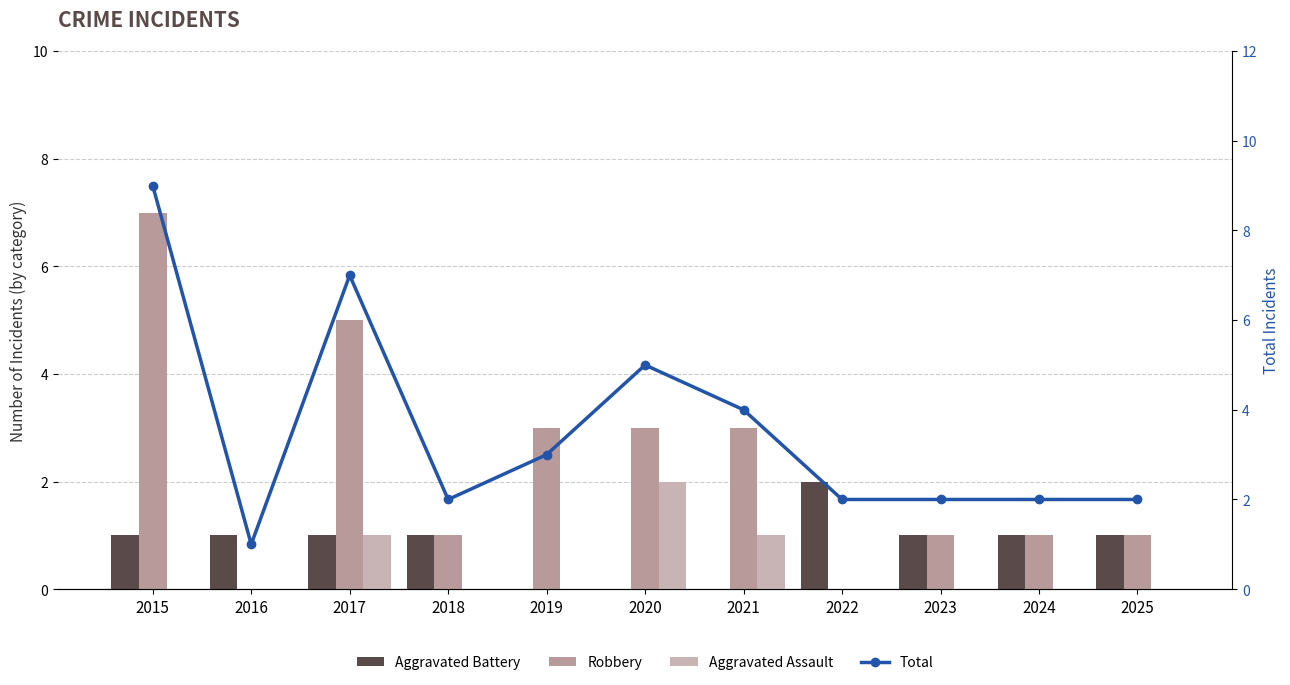

Reading left to right, extract all data points from this chart.

Aggravated Battery: 1	1	1	1	0	0	0	2	1	1	1
Robbery: 7	0	5	1	3	3	3	0	1	1	1
Aggravated Assault: 0	0	1	0	0	2	1	0	0	0	0
Total: 9	1	7	2	3	5	4	2	2	2	2